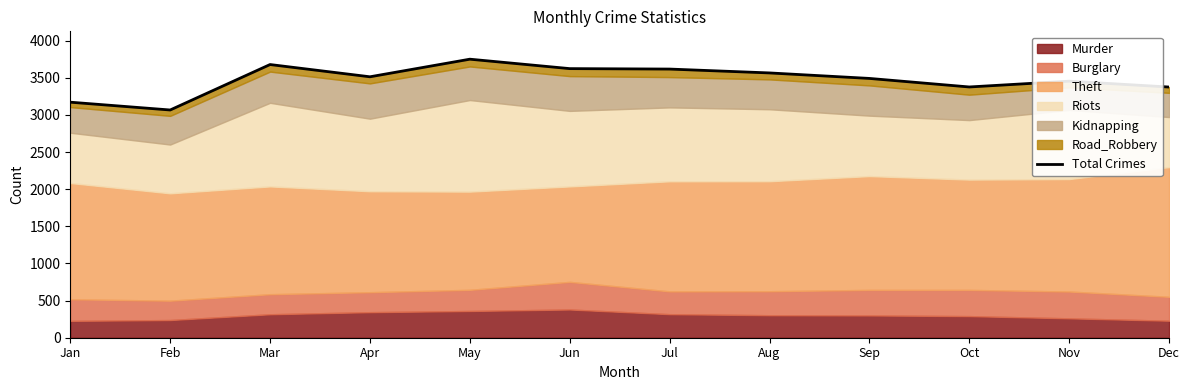

At which category does the data reach its first local peak?

Mar